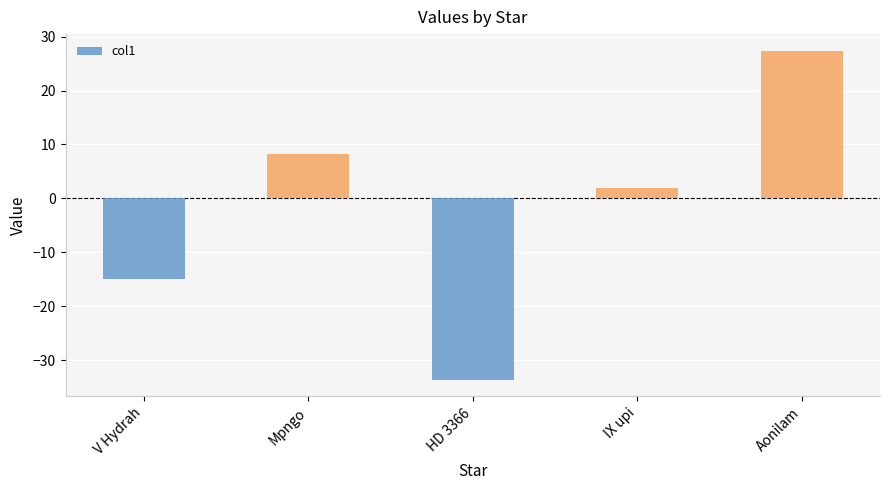

Which label corresponds to the largest value in the chart?

Aonilam